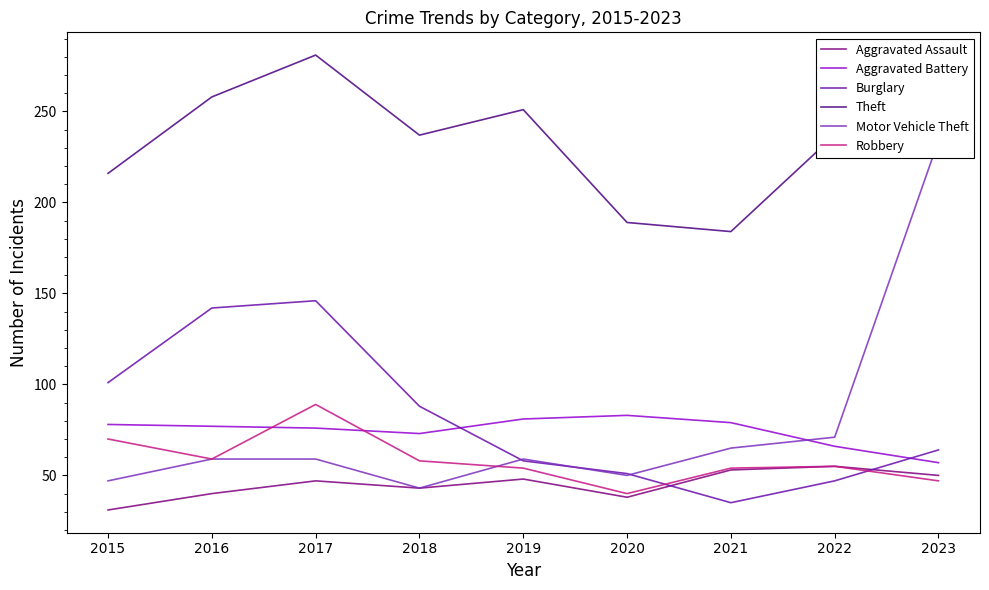

What are all the series names shown in the legend?

Aggravated Assault, Aggravated Battery, Burglary, Theft, Motor Vehicle Theft, Robbery